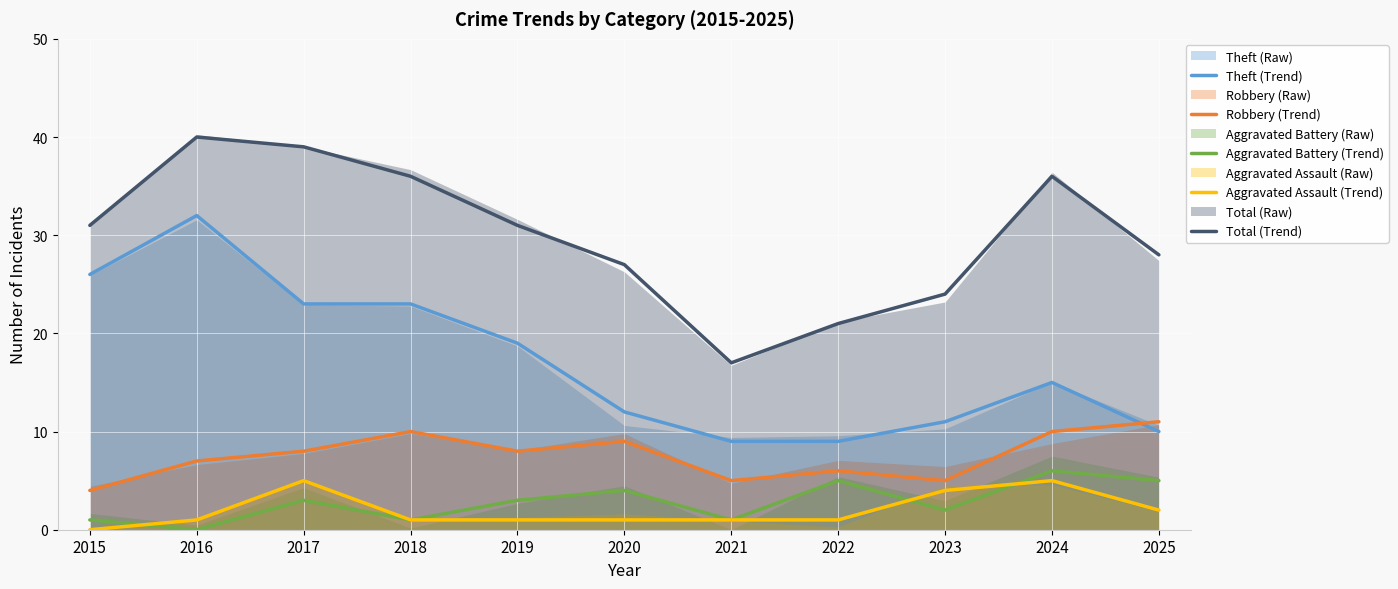

What is the sum of the Aggravated Assault (Trend) values at 2018 and 2024?

6